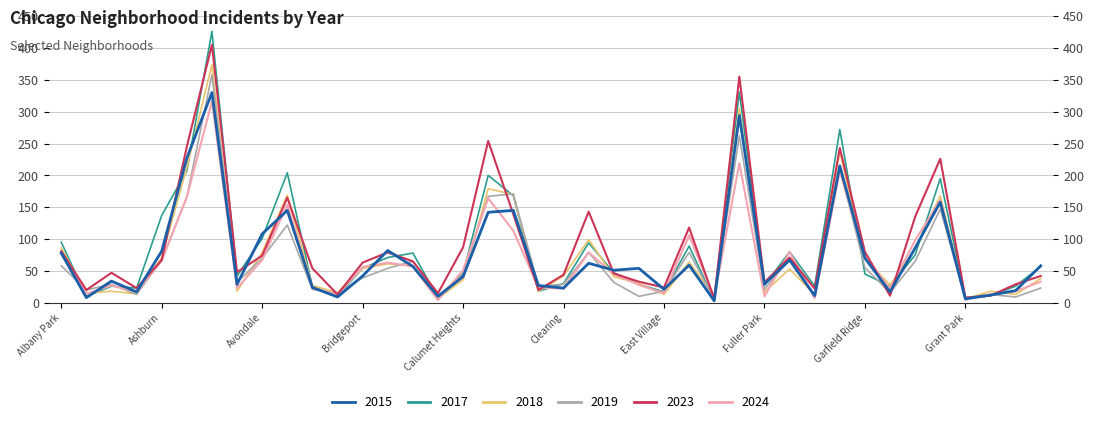

How many intersections are there between 2015 and 2018?

19